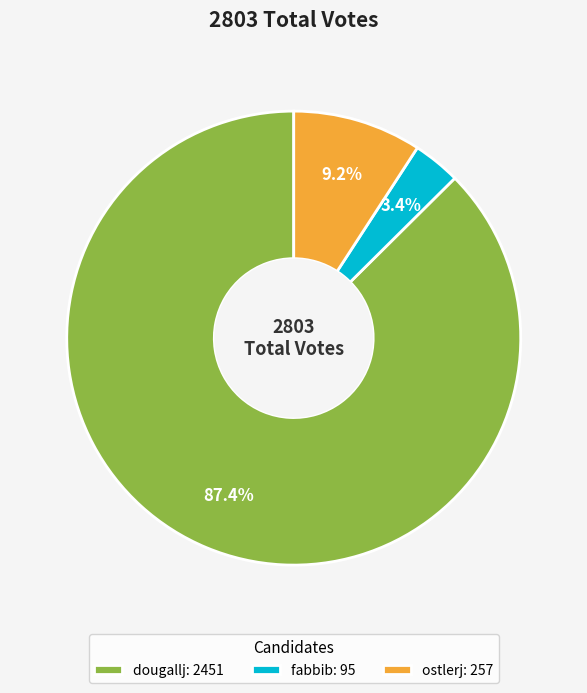

Does ostlerj represent more than half of the total?

No